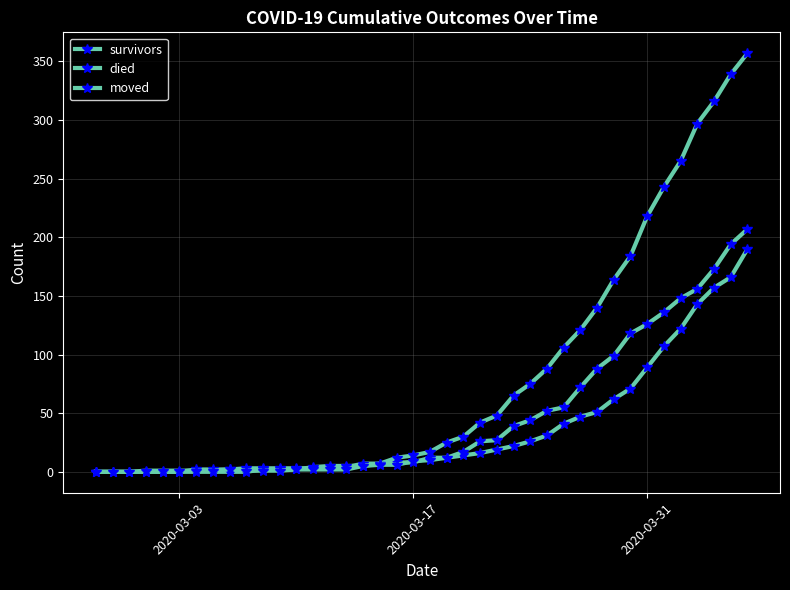

Which series has the widest spread of values?

died